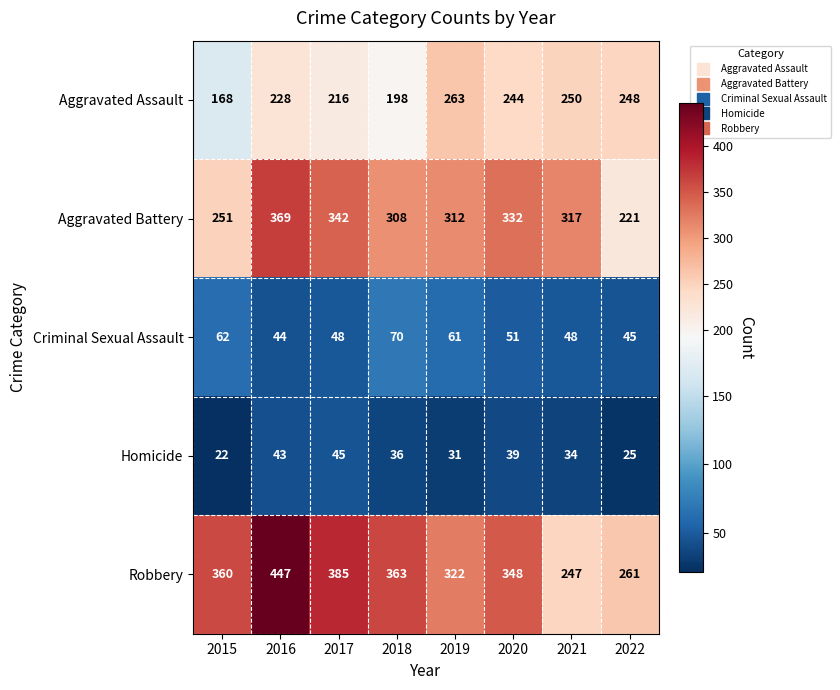

At how many categories does at least one series exceed 282?

7